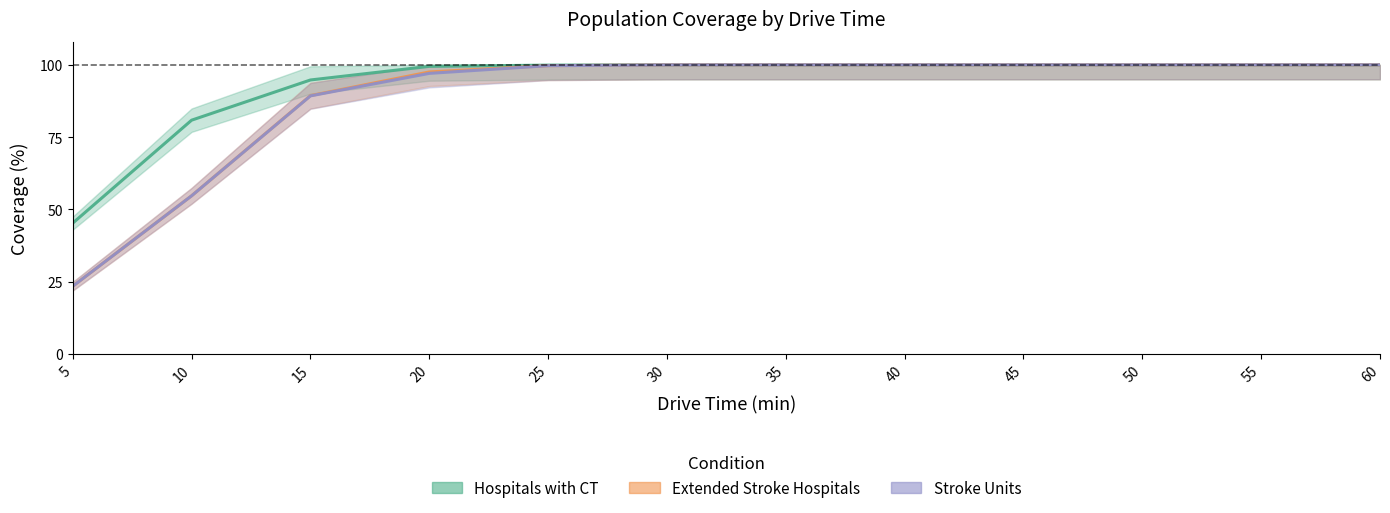

Is it true that Extended Stroke Hospitals equals 132.9 at 40?

False